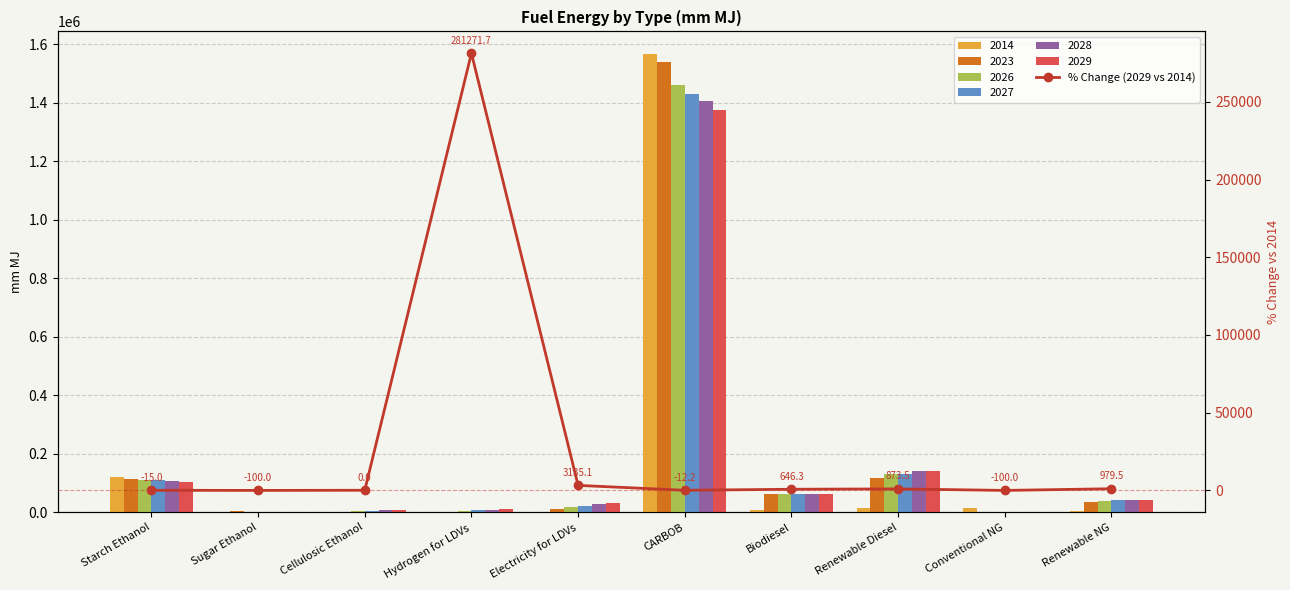

What is the label of the 8th bar from the left?

Renewable Diesel